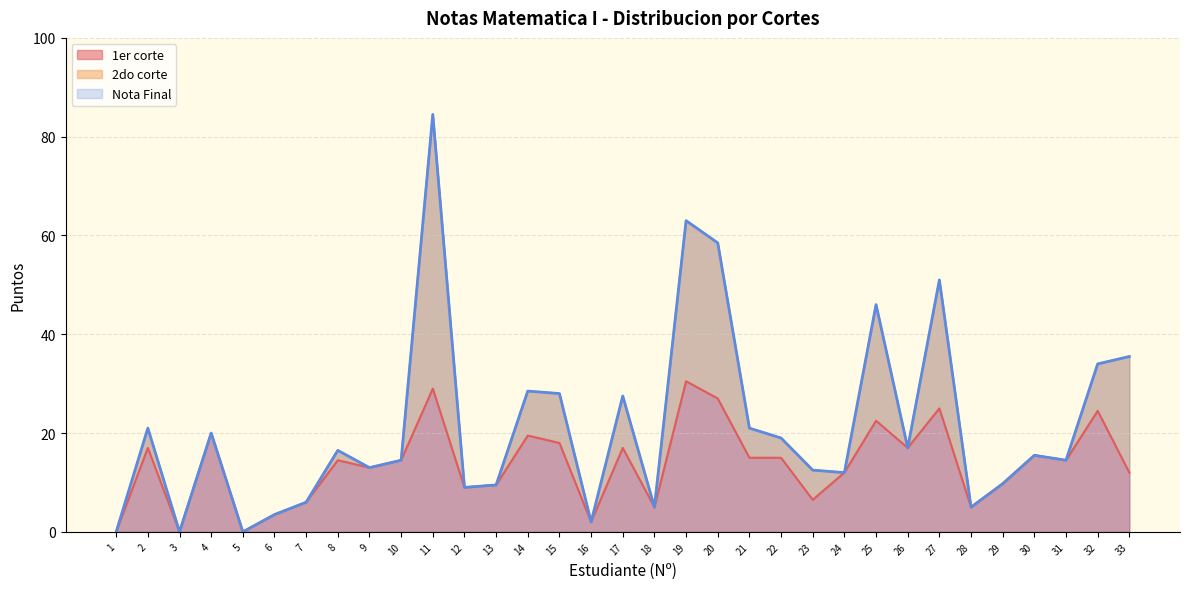

Reading right to left, transcribe all the data shown in this chart.

1er corte: 33=12.0	32=24.5	31=14.5	30=15.5	29=9.8	28=5.0	27=25.0	26=17.0	25=22.5	24=12.0	23=6.5	22=15.0	21=15.0	20=27.0	19=30.5	18=5.0	17=17.0	16=2.0	15=18.0	14=19.5	13=9.5	12=9.0	11=29.0	10=14.5	9=13.0	8=14.5	7=6.0	6=3.5	5=0.0	4=20.0	3=0.0	2=17.0	1=0.0
Nota Final: 33=35.5	32=34.0	31=14.5	30=15.5	29=9.8	28=5.0	27=51.0	26=17.0	25=46.0	24=12.0	23=12.5	22=19.0	21=21.0	20=58.5	19=63.0	18=5.0	17=27.5	16=2.0	15=28.0	14=28.5	13=9.5	12=9.0	11=84.5	10=14.5	9=13.0	8=16.5	7=6.0	6=3.5	5=0.0	4=20.0	3=0.0	2=21.0	1=0.0